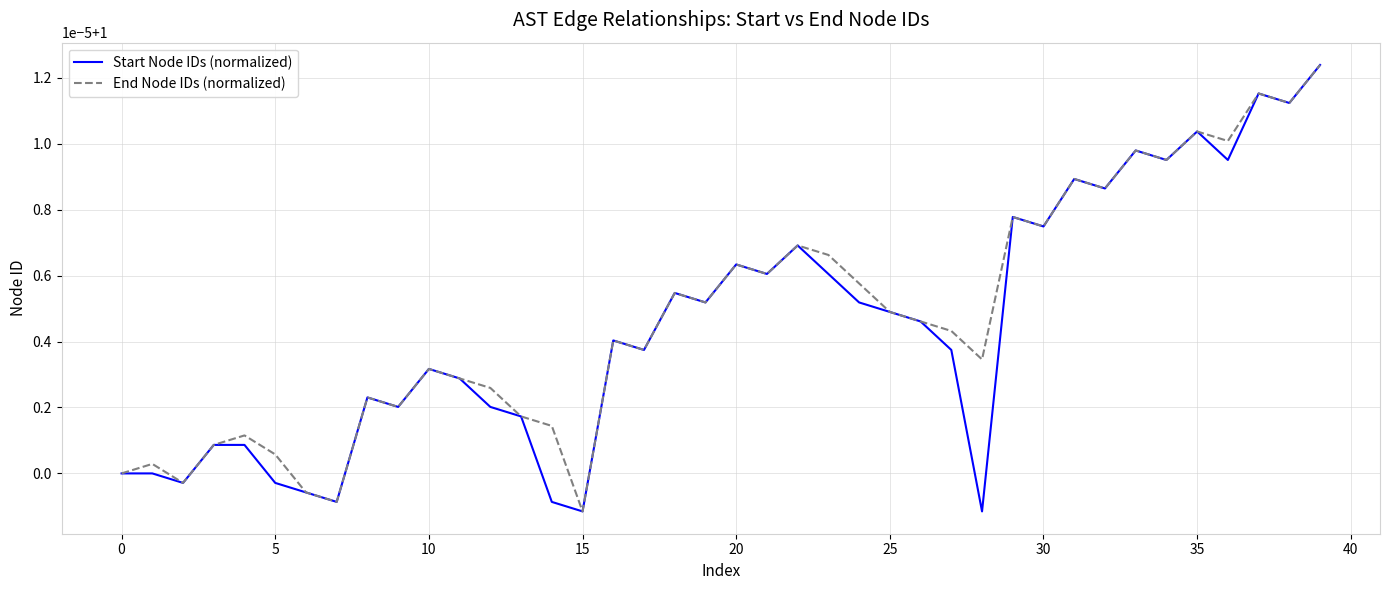

Does the chart display data point markers on the line(s)?

No